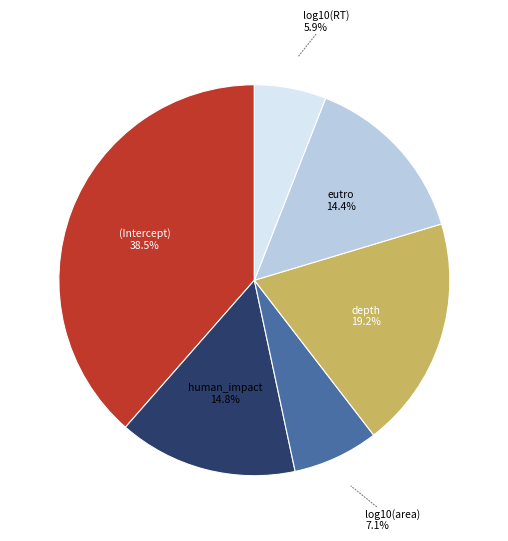

Between depth and log10(area), which is larger?

depth